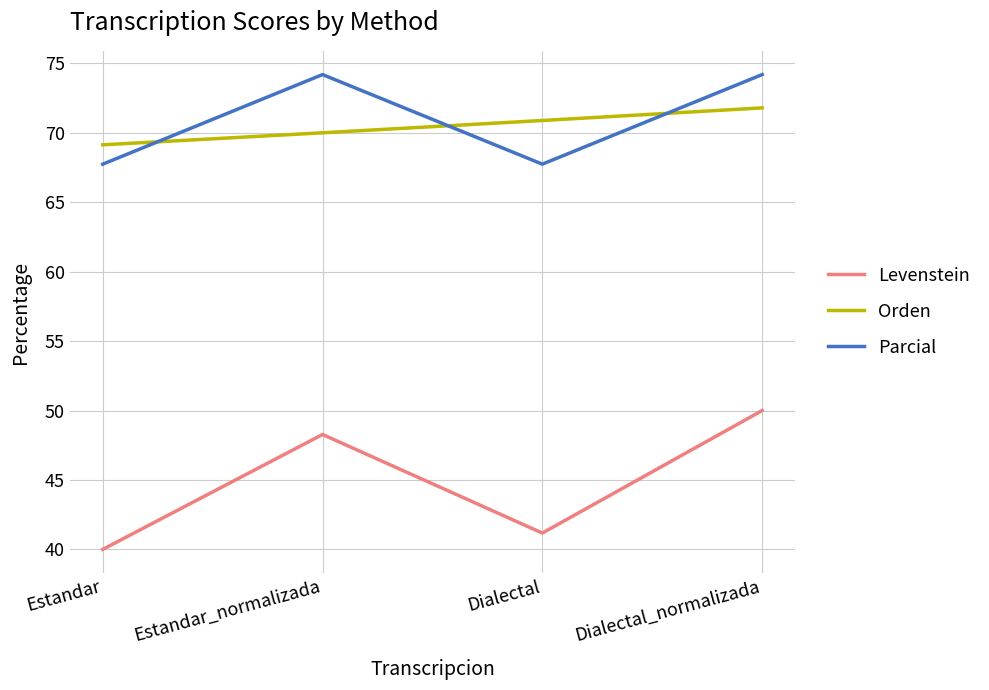

The Parcial series shows 67.7 at Dialectal. True or false?

True